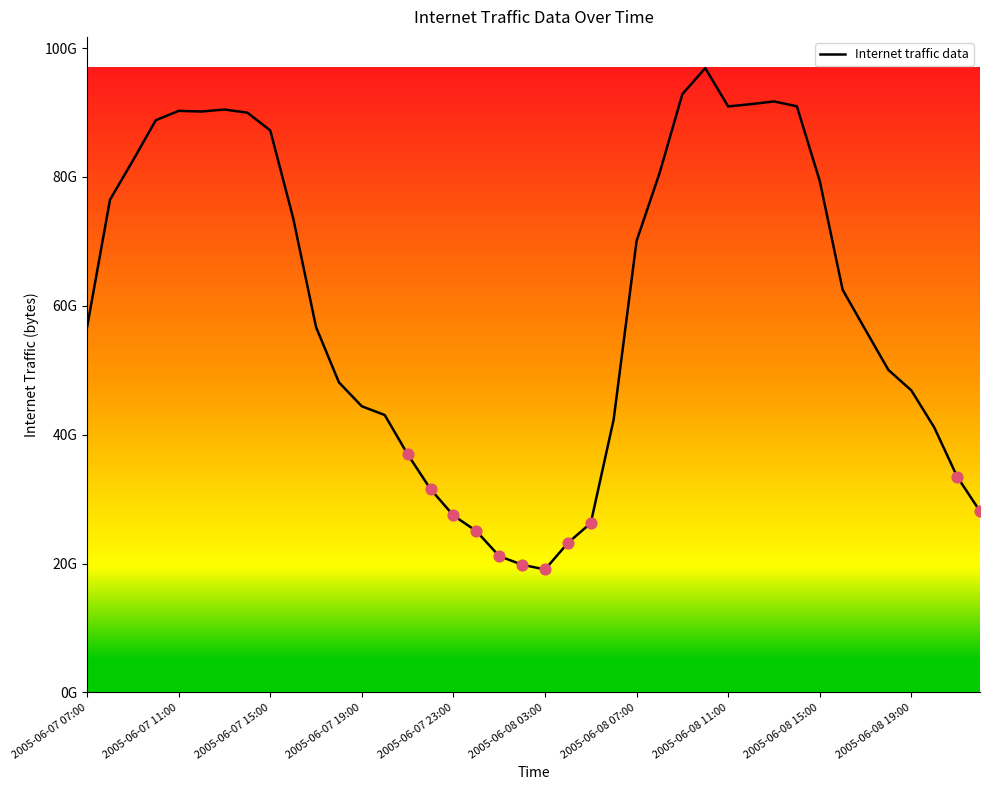

Does the chart have visible grid lines?

No